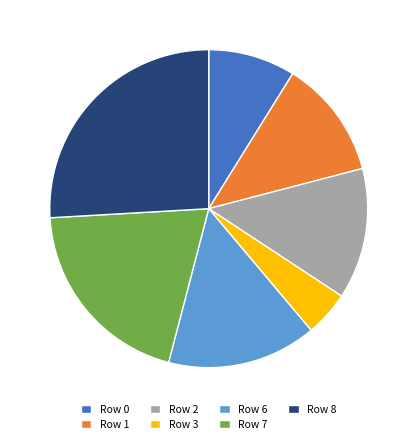

Count the number of slices in the pie.

7